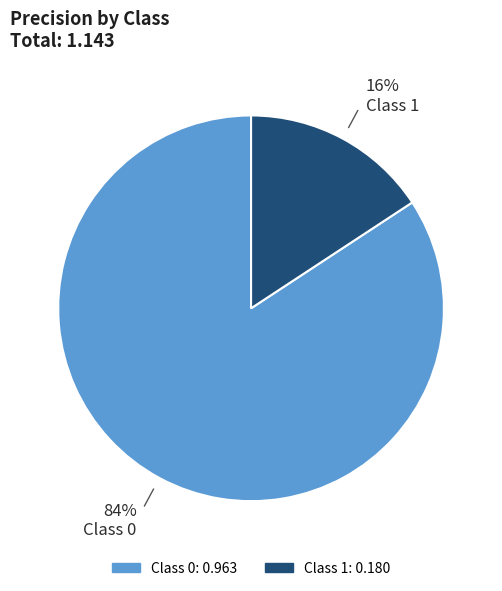

Is there any slice that represents more than half of the pie?

Yes